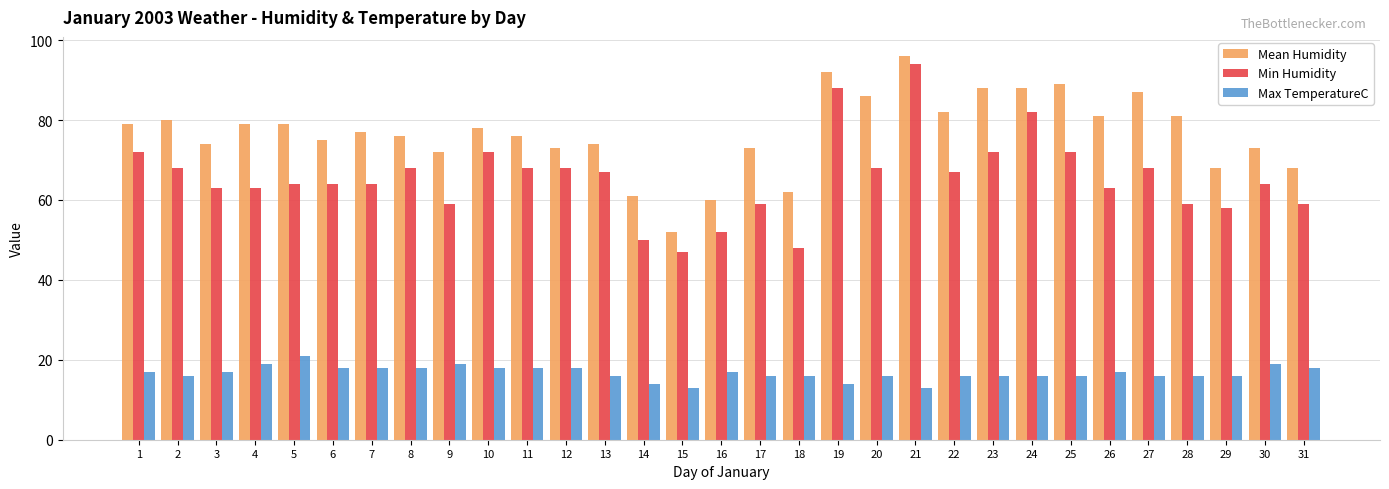

How many bars are there in total?

93